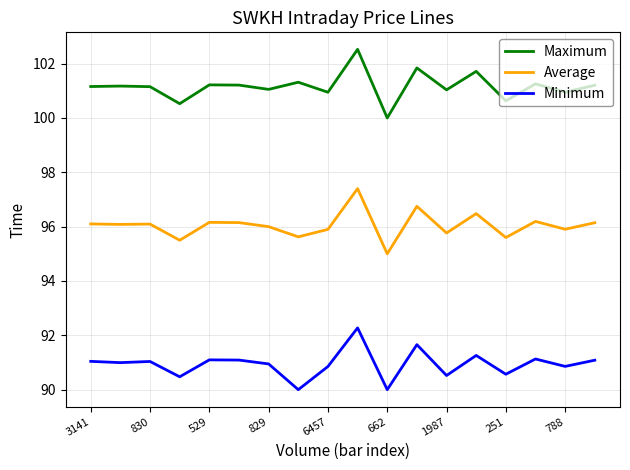

True or false: Maximum and Minimum intersect in this chart.

False